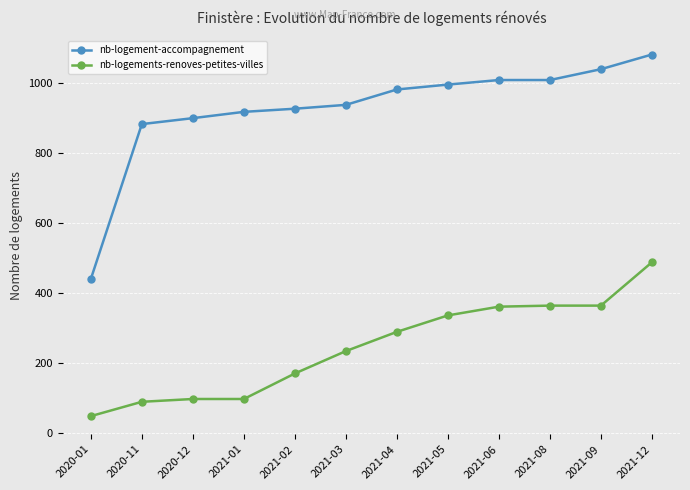

The value of nb-logements-renoves-petites-villes at 2021-09 is 579. True or false?

False